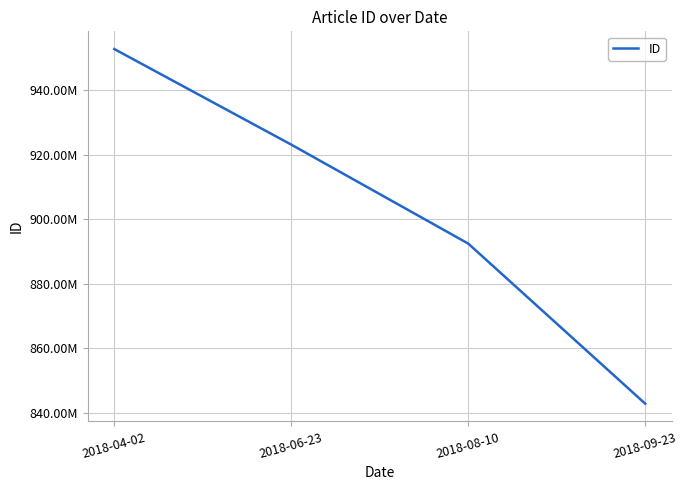

Between 2018-06-23 and 2018-08-10, which is larger?

2018-06-23